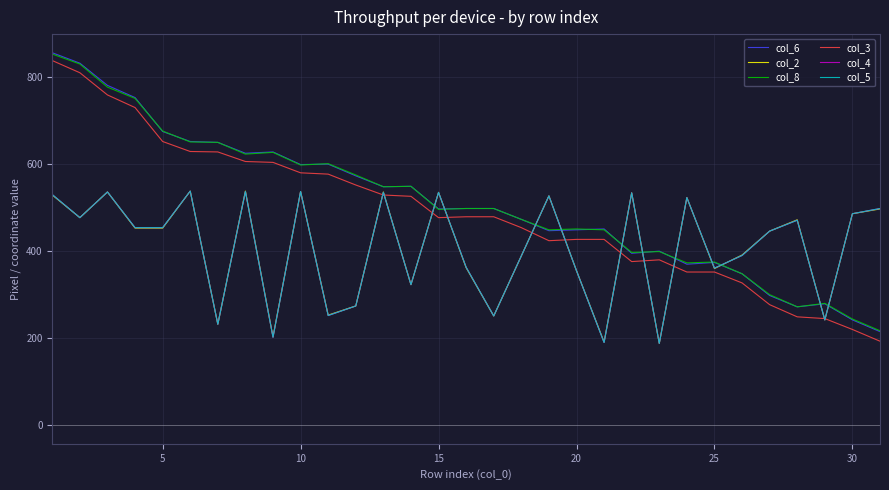

Is this an area chart (filled region under the line)?

No